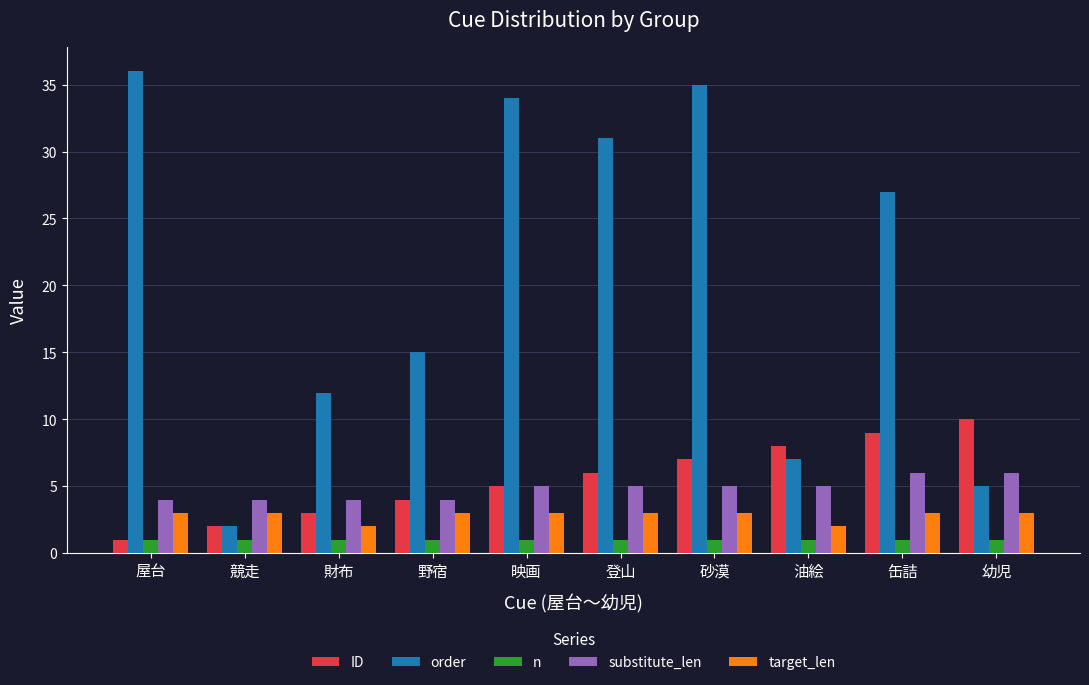

Reading left to right, transcribe all the data shown in this chart.

ID: 1	2	3	4	5	6	7	8	9	10
order: 36	2	12	15	34	31	35	7	27	5
n: 1	1	1	1	1	1	1	1	1	1
substitute_len: 4	4	4	4	5	5	5	5	6	6
target_len: 3	3	2	3	3	3	3	2	3	3